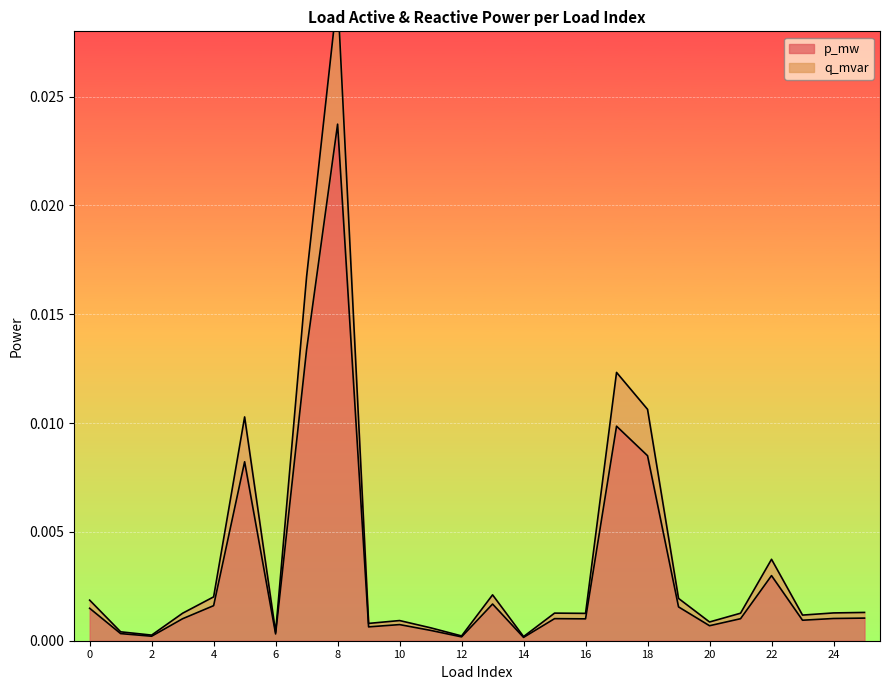

Which category has the highest value in the p_mw series?

8